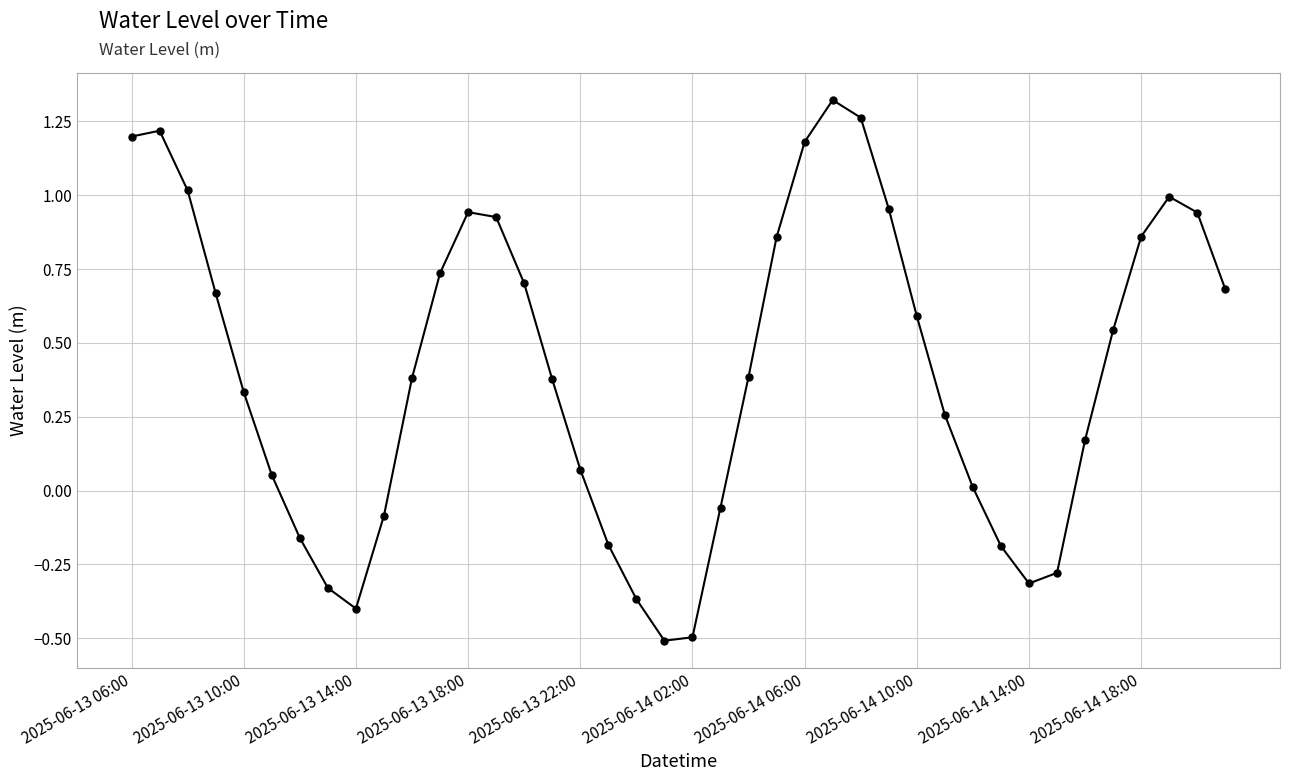

What is the smallest value displayed?

-0.5